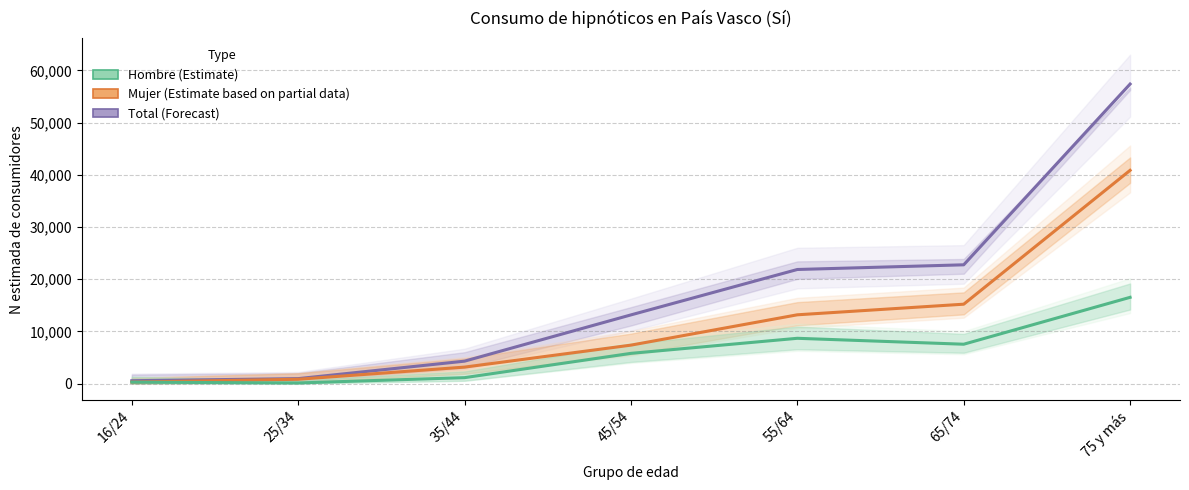

Is it true that Mujer equals 7368 at 45/54?

True